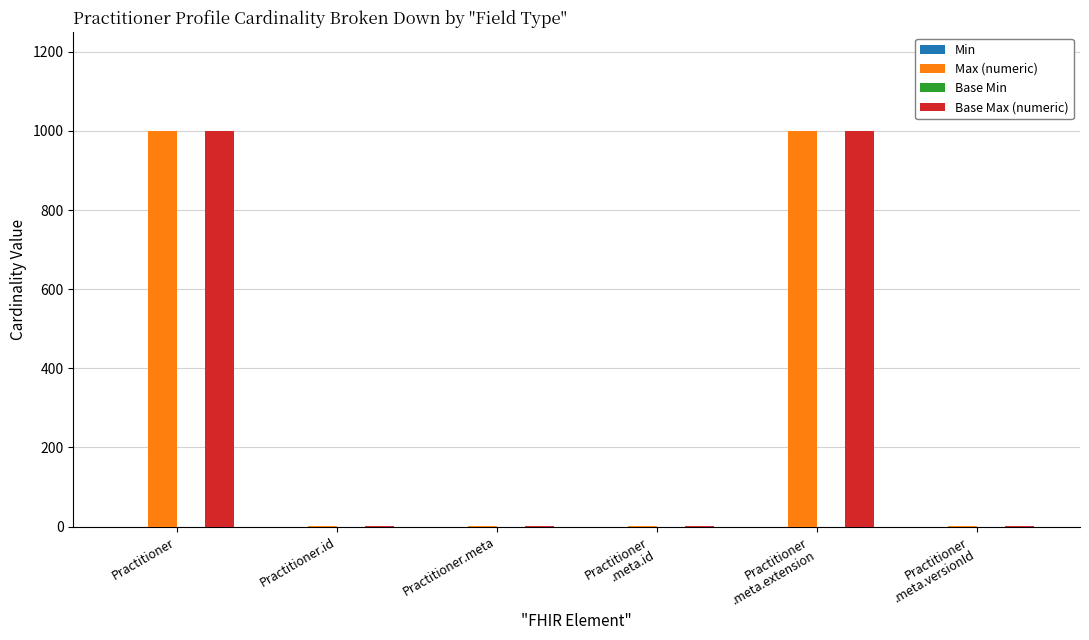

Is it true that Max (numeric) equals 999 at Practitioner?

True